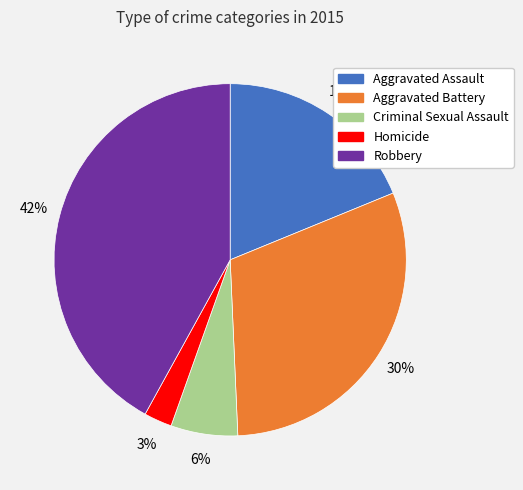

Rank the categories by value from highest to lowest.

Robbery, Aggravated Battery, Aggravated Assault, Criminal Sexual Assault, Homicide